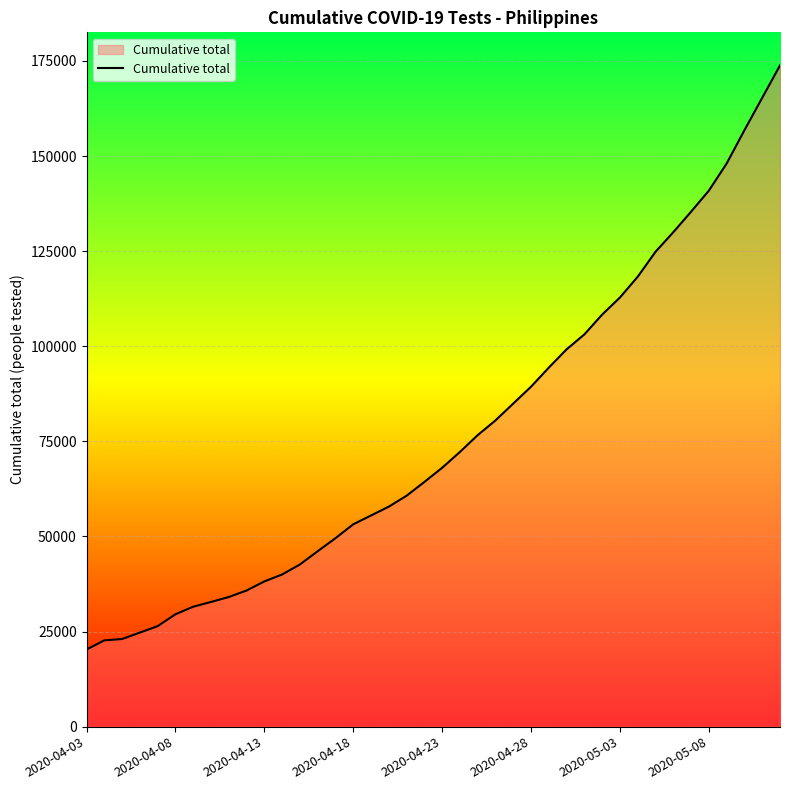

What is the smallest value displayed?

20276